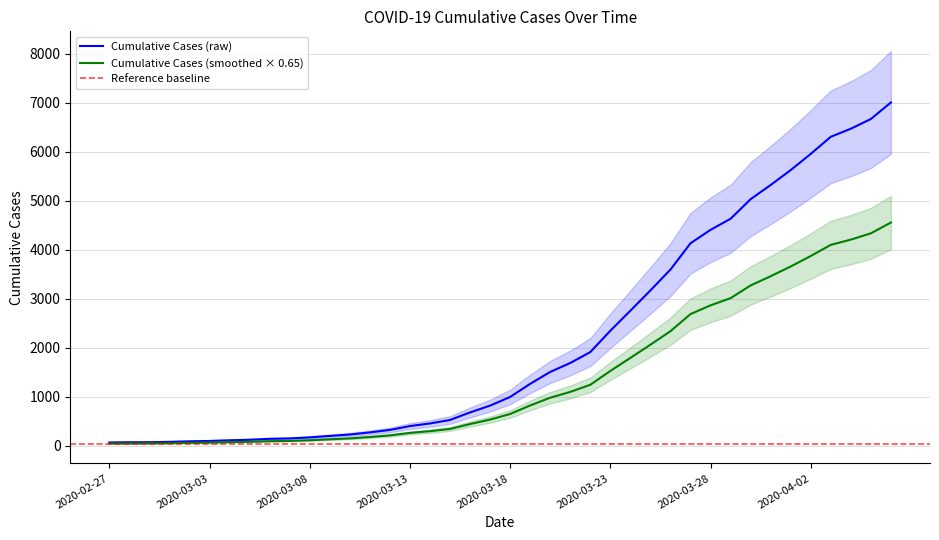

What is the average value?

2144